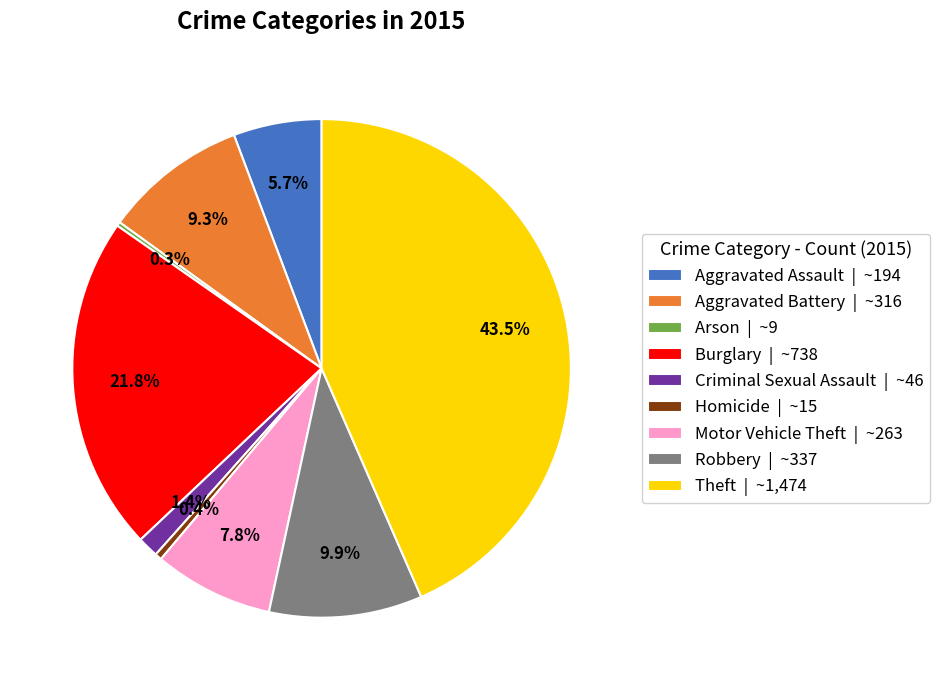

What is the largest slice in the pie chart?

Theft